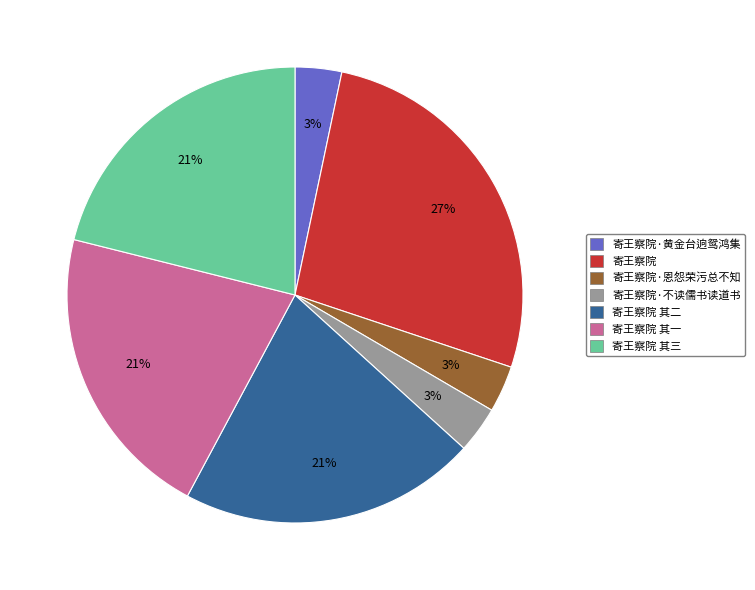

To the nearest percent, what is the average slice percentage?

14%